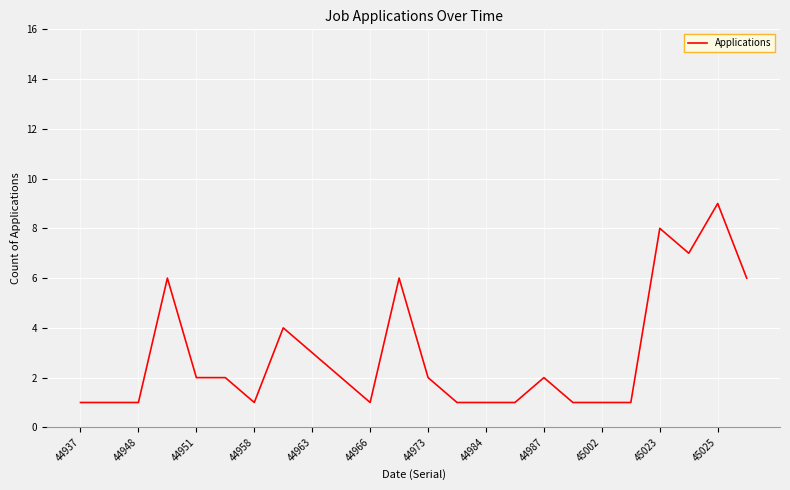

What is the greatest value displayed?

9